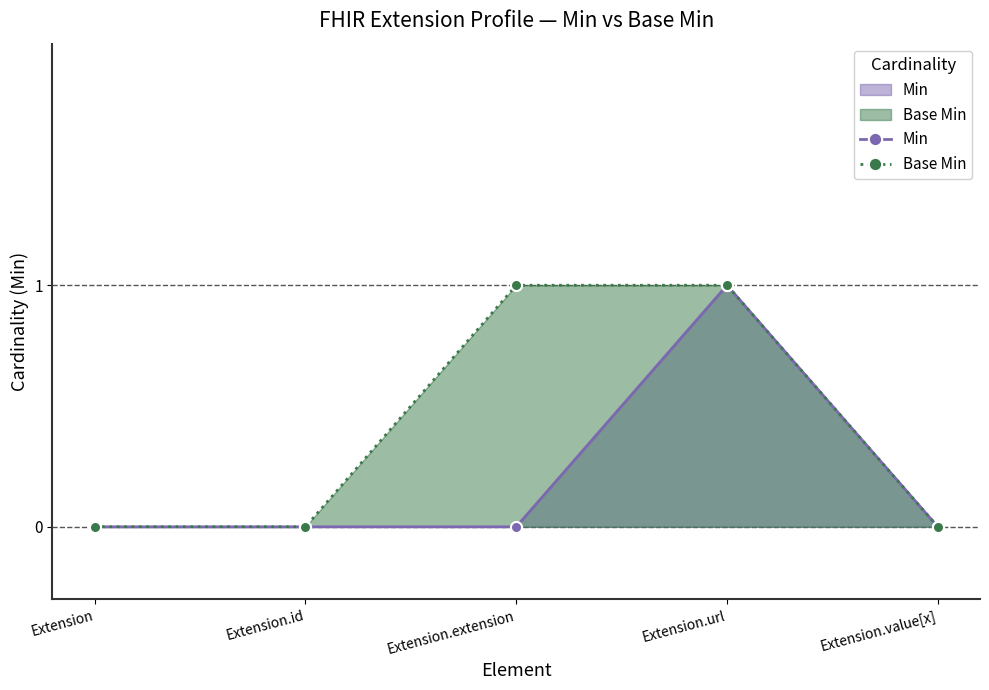

True or false: Min and Base Min intersect in this chart.

False